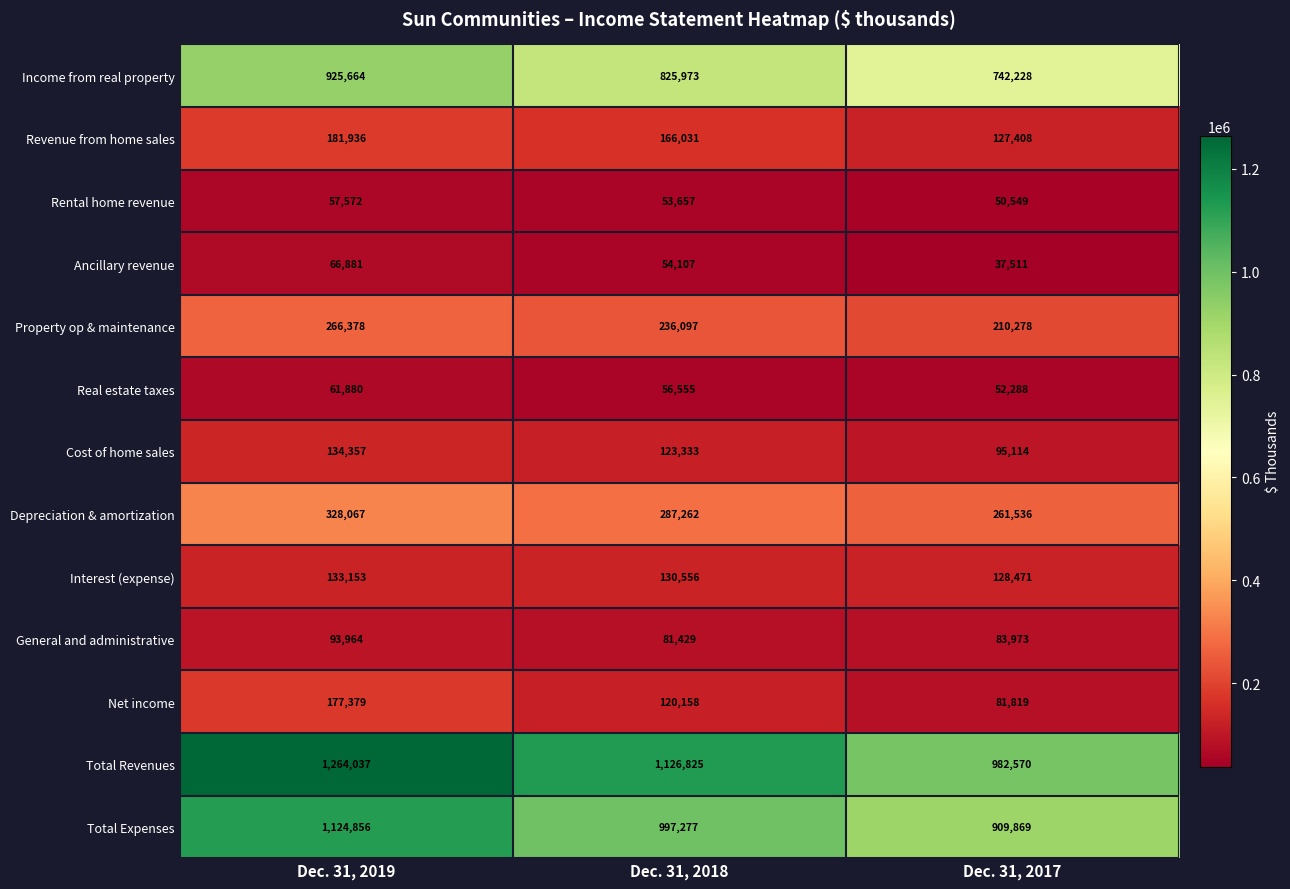

What is the spread (max minus min) of values at Dec. 31, 2018?

1073168